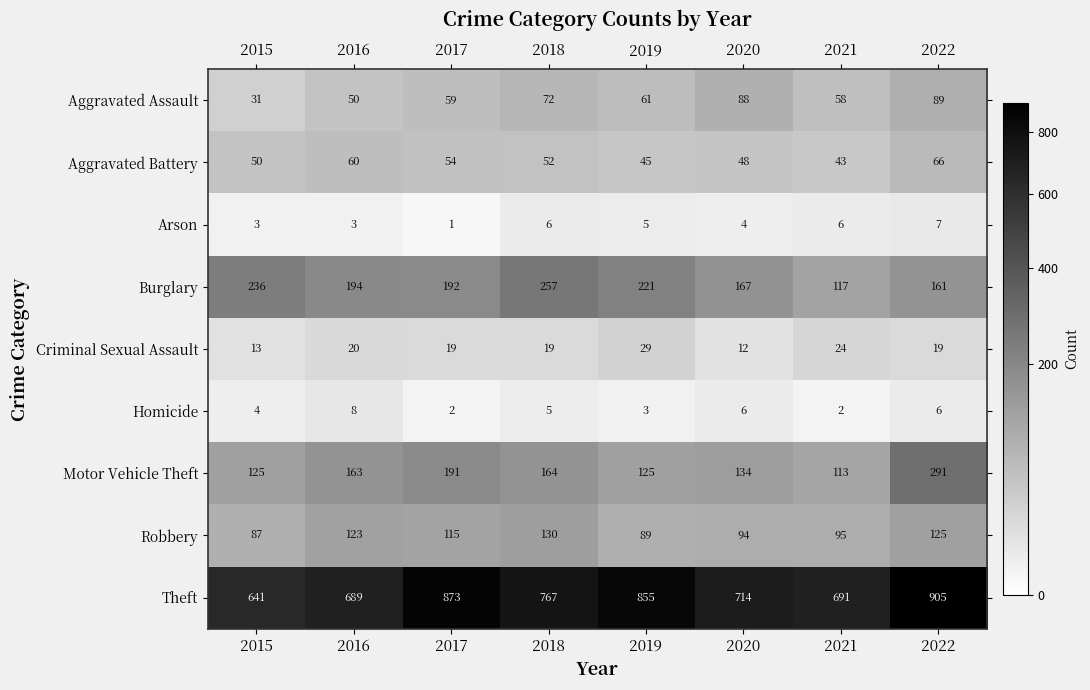

Read the Motor Vehicle Theft value at 2021, to the nearest 10.

110